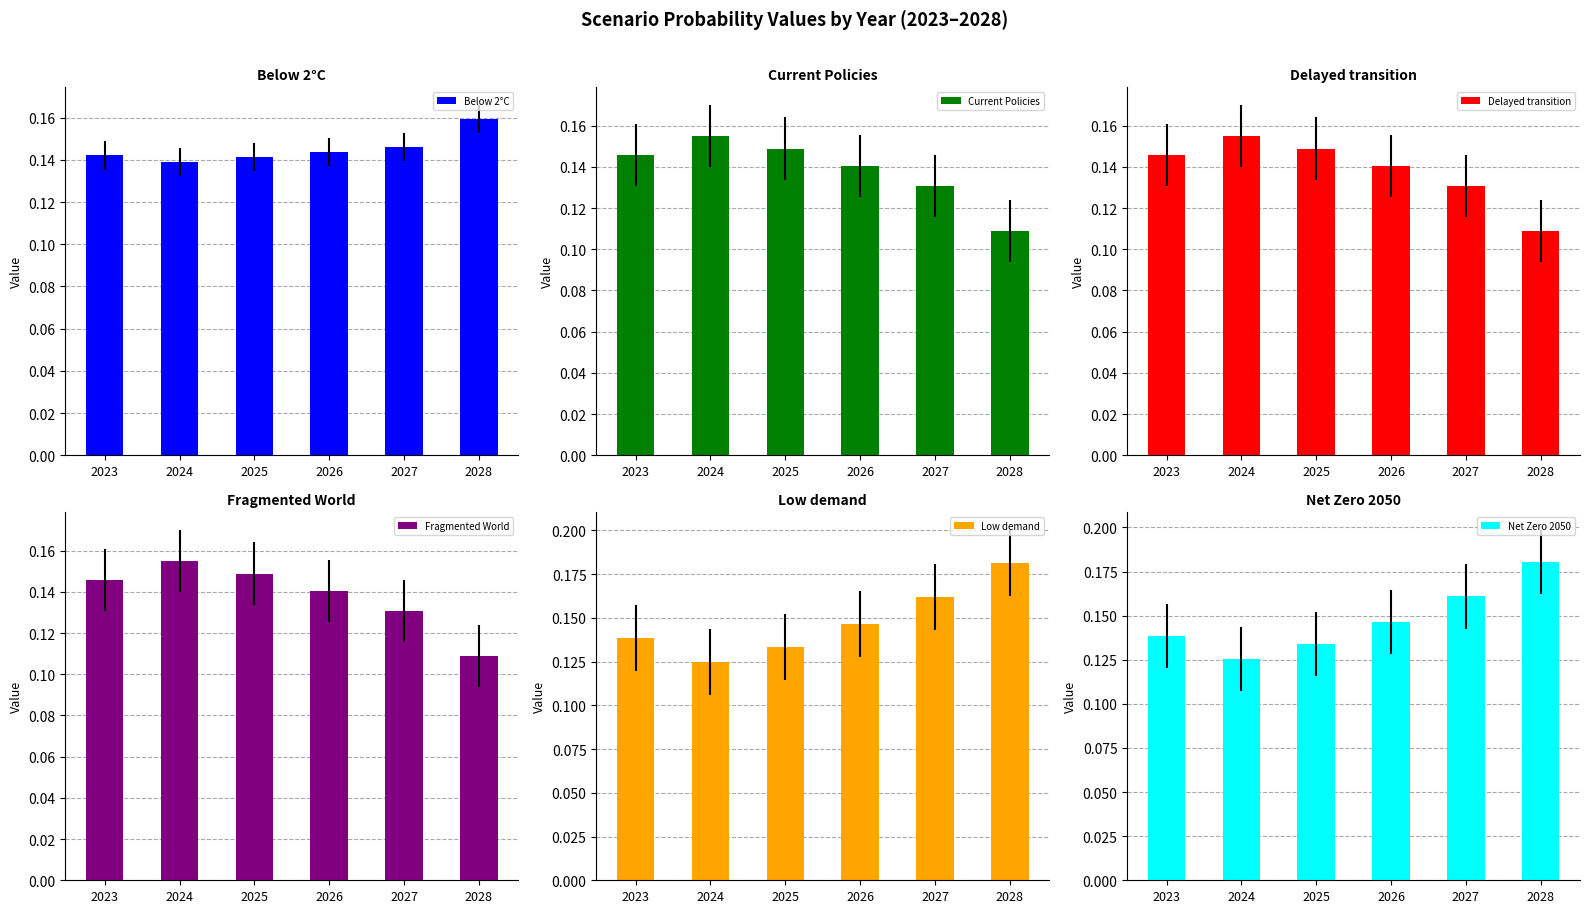

What are all the series names shown in the legend?

Below 2°C, Current Policies, Delayed transition, Fragmented World, Low demand, Net Zero 2050